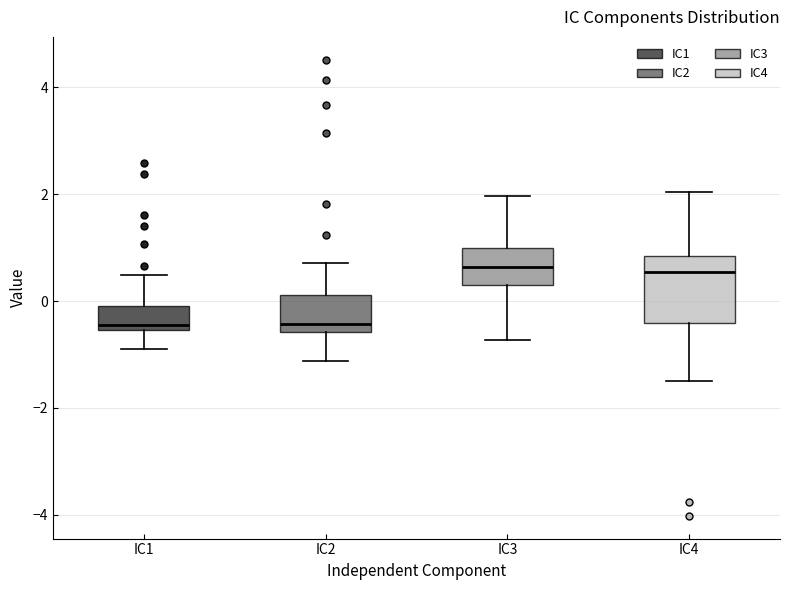

Reading left to right, read every box against the y-axis: the position of its median line, the range the box covers, and the ends of its whiskers. The values are not printed on the chart, so give them approximately, as read against the axis.

IC1: median -0.4, box -0.6 to 0.0, whiskers -0.8 to 0.4
IC2: median -0.4, box -0.6 to 0.2, whiskers -1.2 to 0.8
IC3: median 0.6, box 0.2 to 1.0, whiskers -0.8 to 2.0
IC4: median 0.6, box -0.4 to 0.8, whiskers -1.6 to 2.0